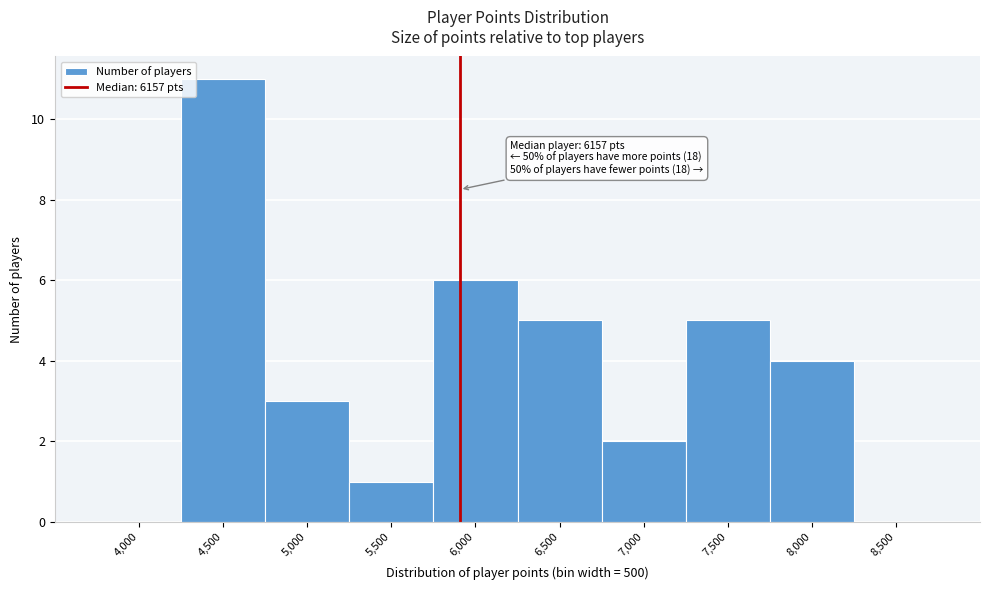

Reading left to right, transcribe all the data shown in this chart.

4,000=0	4,500=11	5,000=3	5,500=1	6,000=6	6,500=5	7,000=2	7,500=5	8,000=4	8,500=0